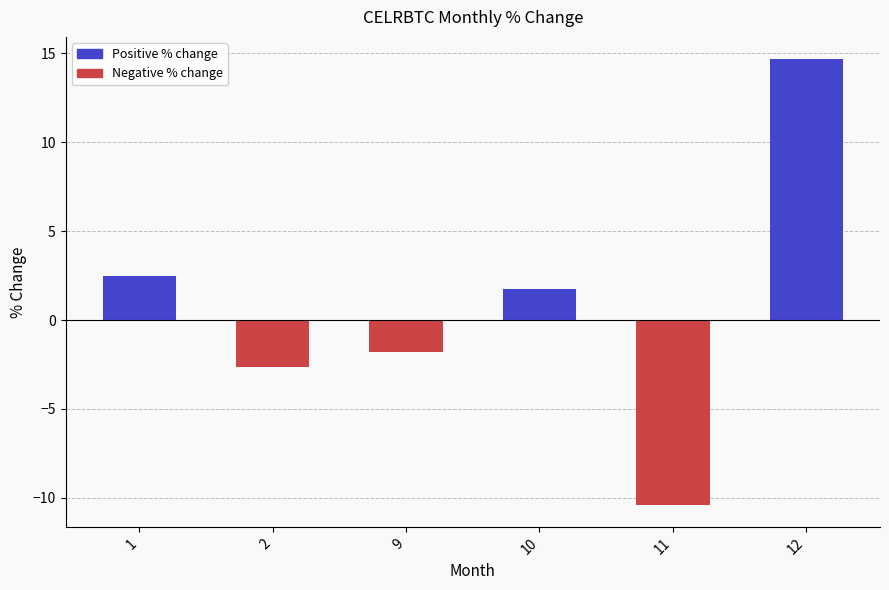

The chart shows a value of 2.9 at 10. True or false?

False